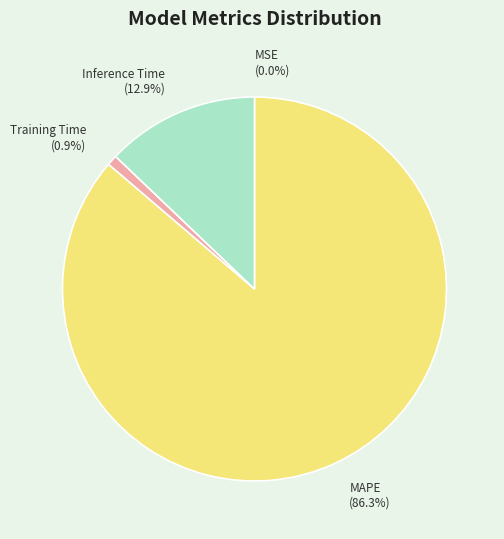

What is the largest slice in the pie chart?

MAPE (86.3%)